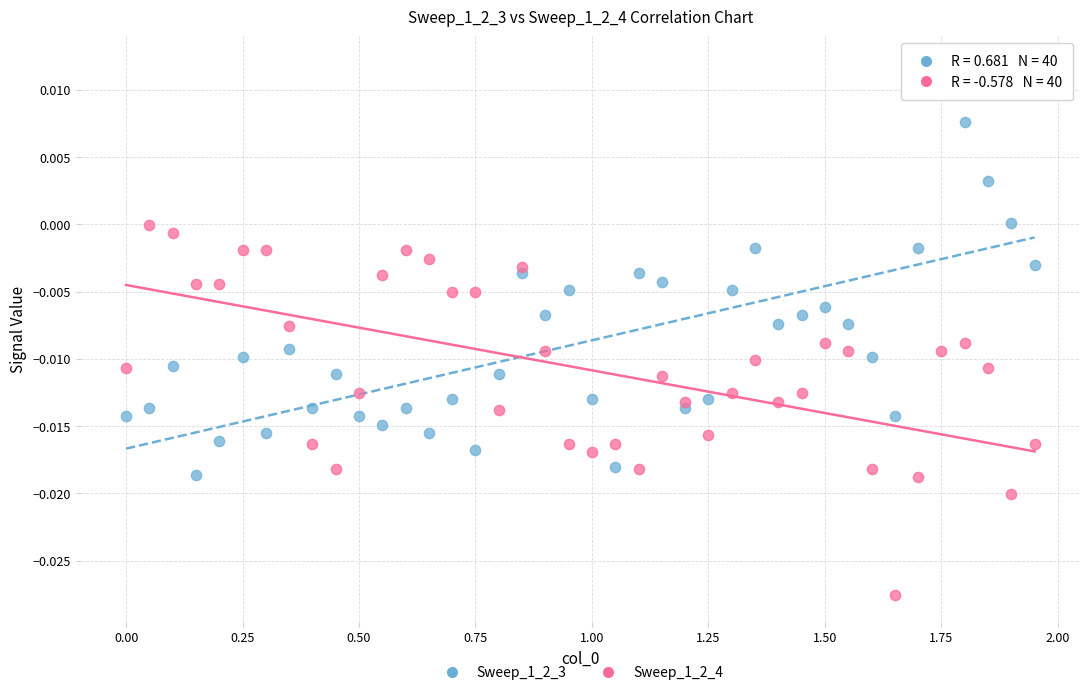

Which series contains the lowest Y value?

Sweep_1_2_4